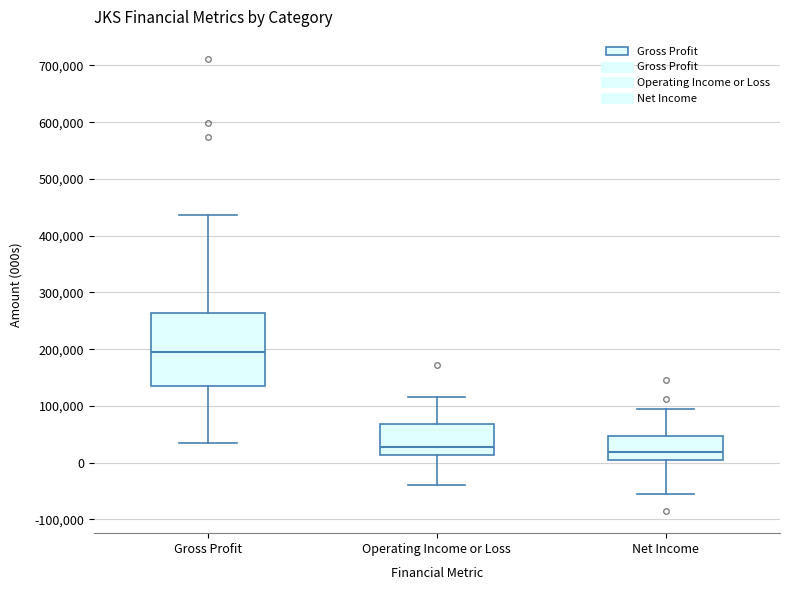

Where is the upper edge of the box for Operating Income or Loss on the y-axis? The values are not printed on the chart, so give them approximately, as read against the axis.

70000